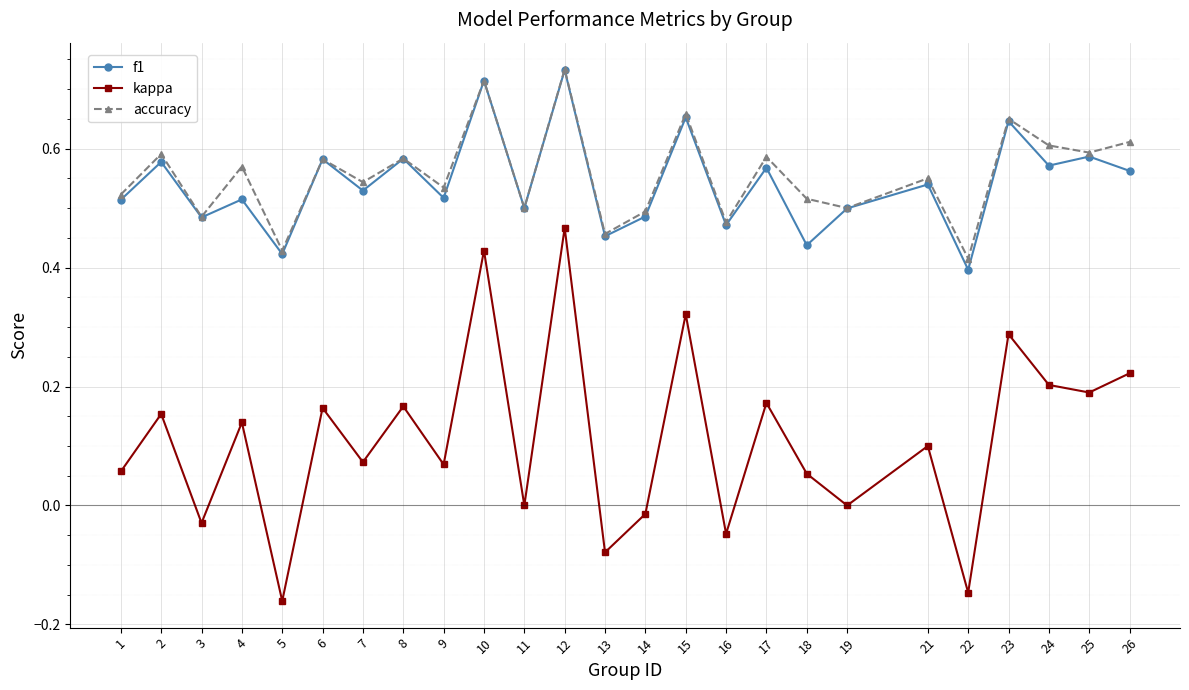

What are all the series names shown in the legend?

f1, kappa, accuracy